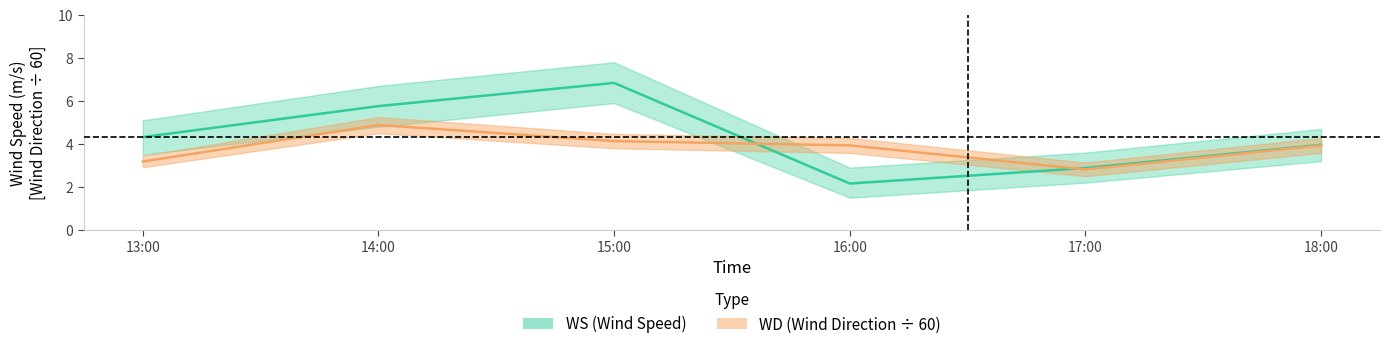

What is the label of the 6th point from the left?

18:00